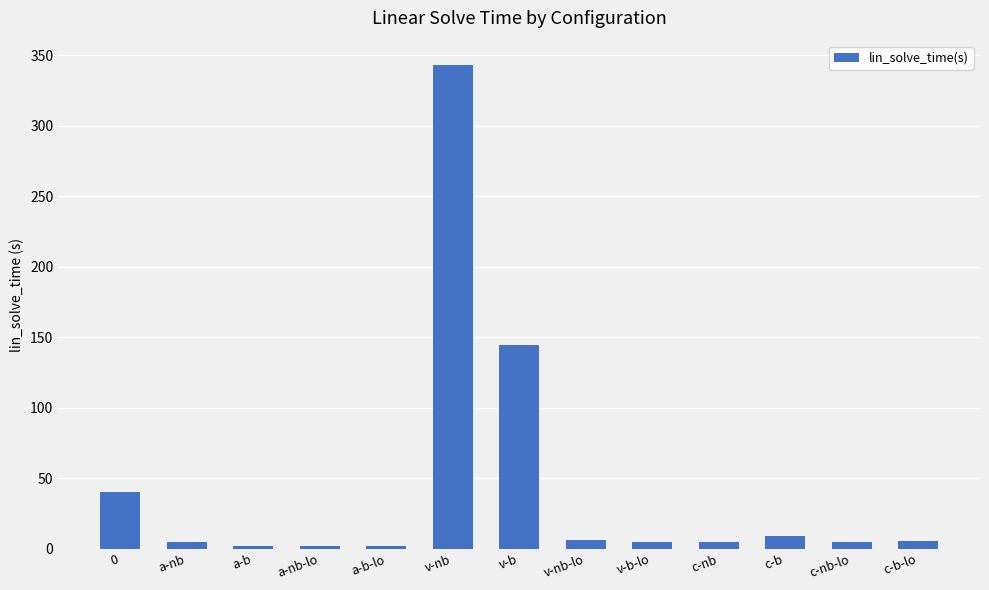

What is the difference between the second highest and minimum values?

142.6